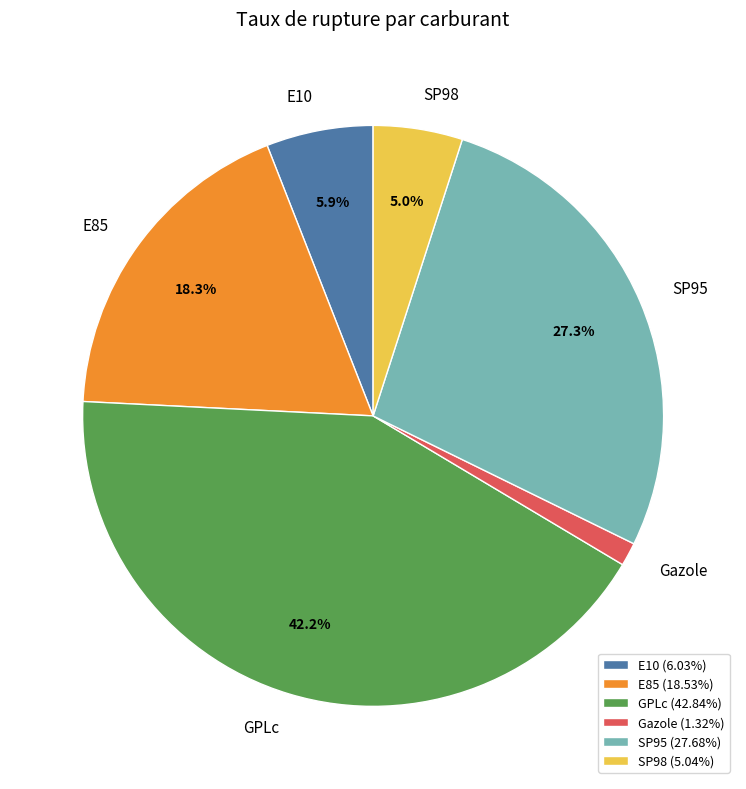

How many segments does this pie chart have?

6